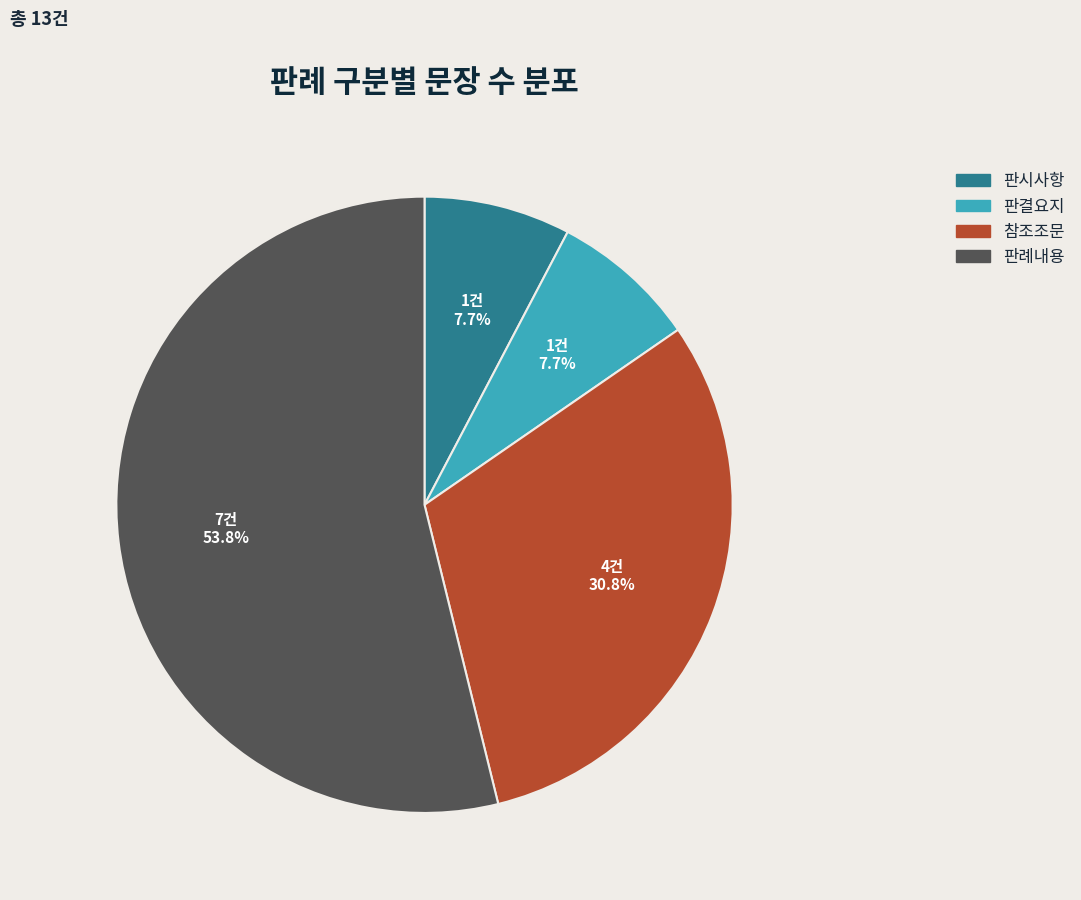

To the nearest percent, what portion does 판례내용 represent?

54%